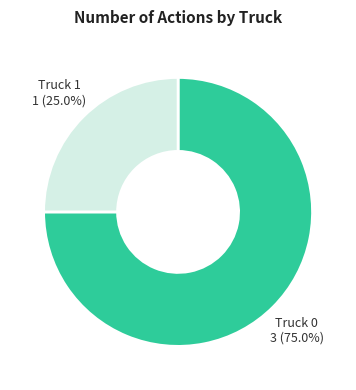

To the nearest percent, what portion does Truck 1 represent?

25%